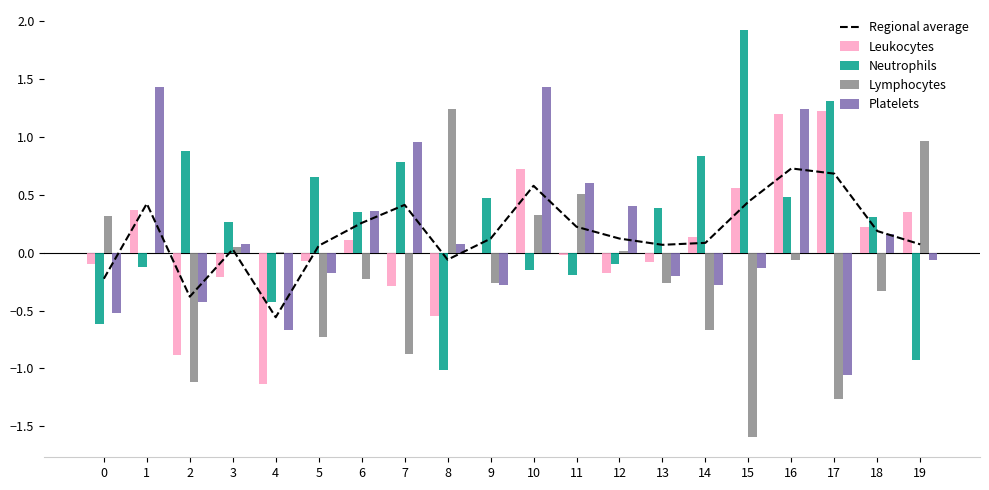

How many groups of bars are there?

20